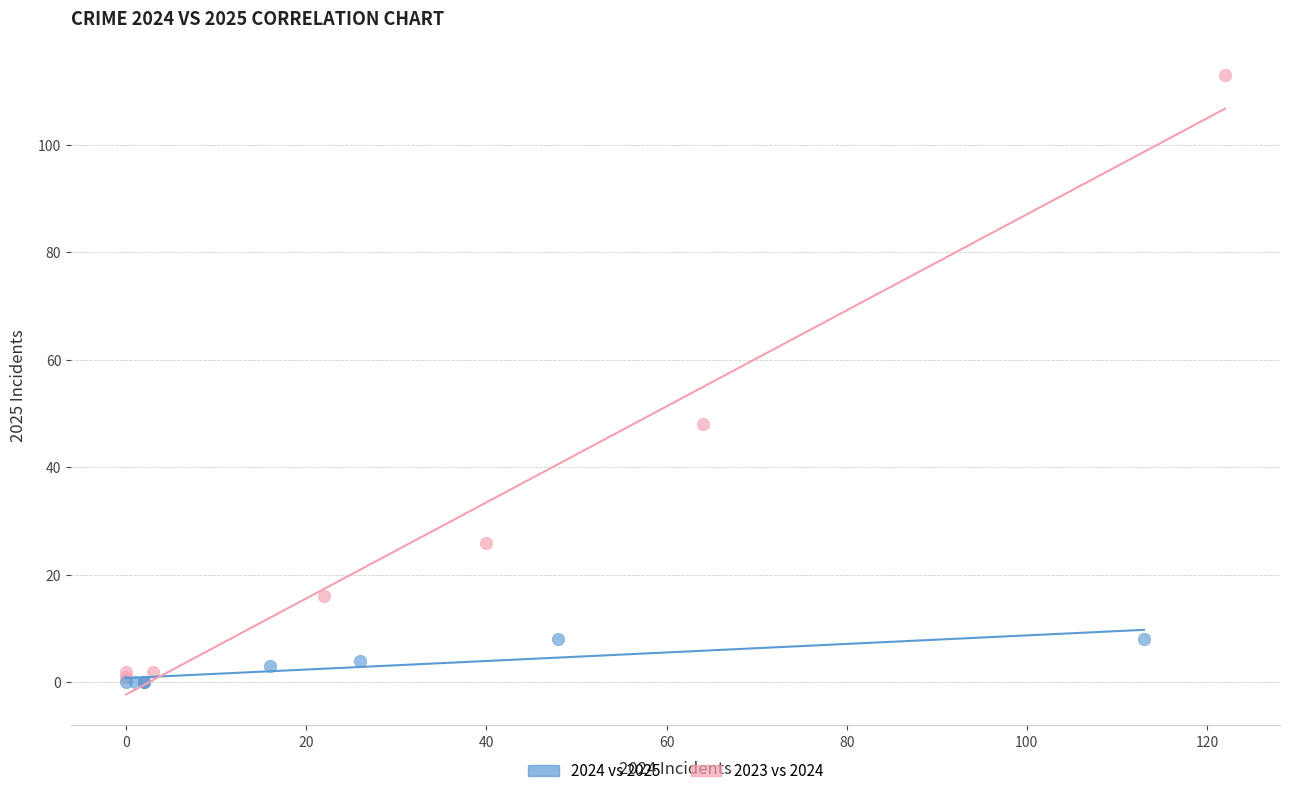

Which series reaches the maximum Y coordinate?

2023 vs 2024